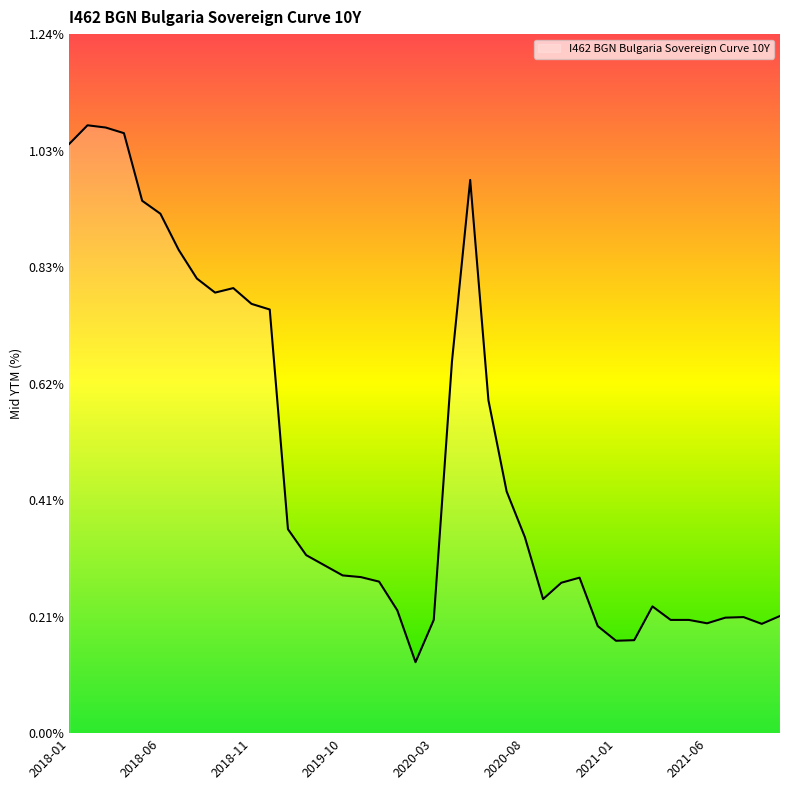

How many distinct data groups are displayed?

1